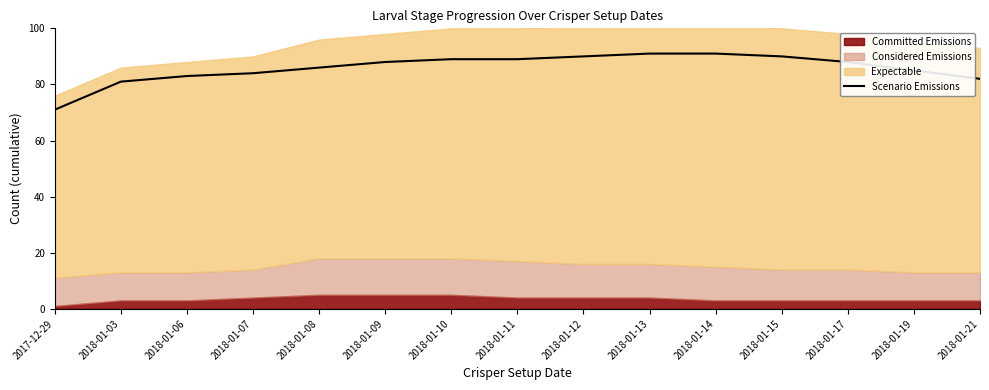

Does the chart have visible grid lines?

No